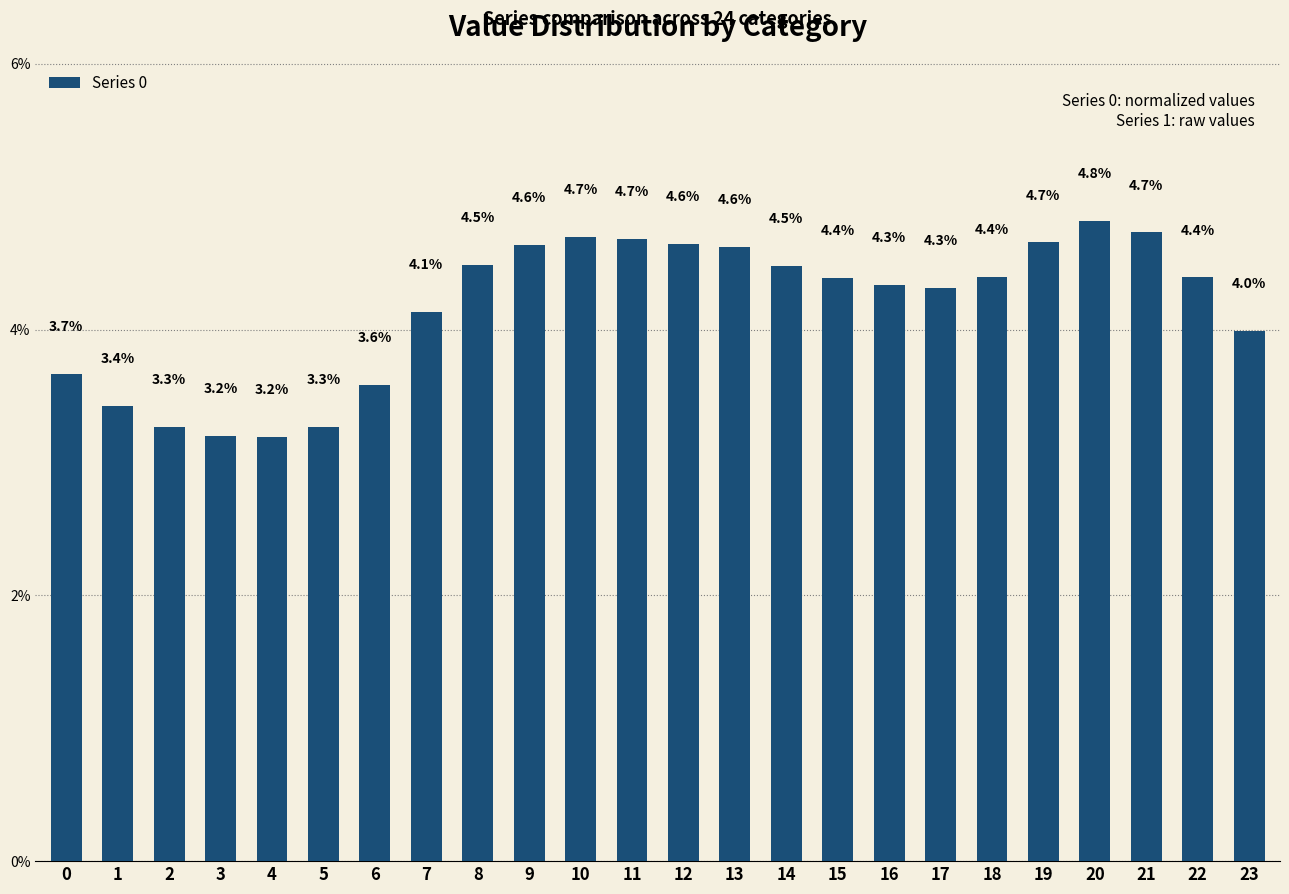

Between 8 and 12, which is larger?

12